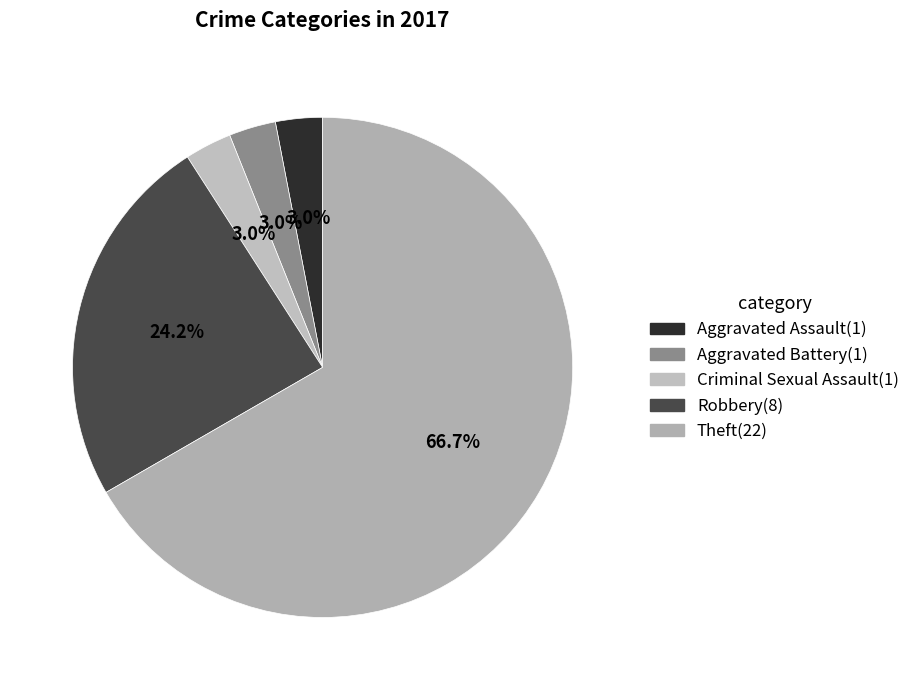

To the nearest percent, what is the difference between the largest and smallest slice percentages?

64%